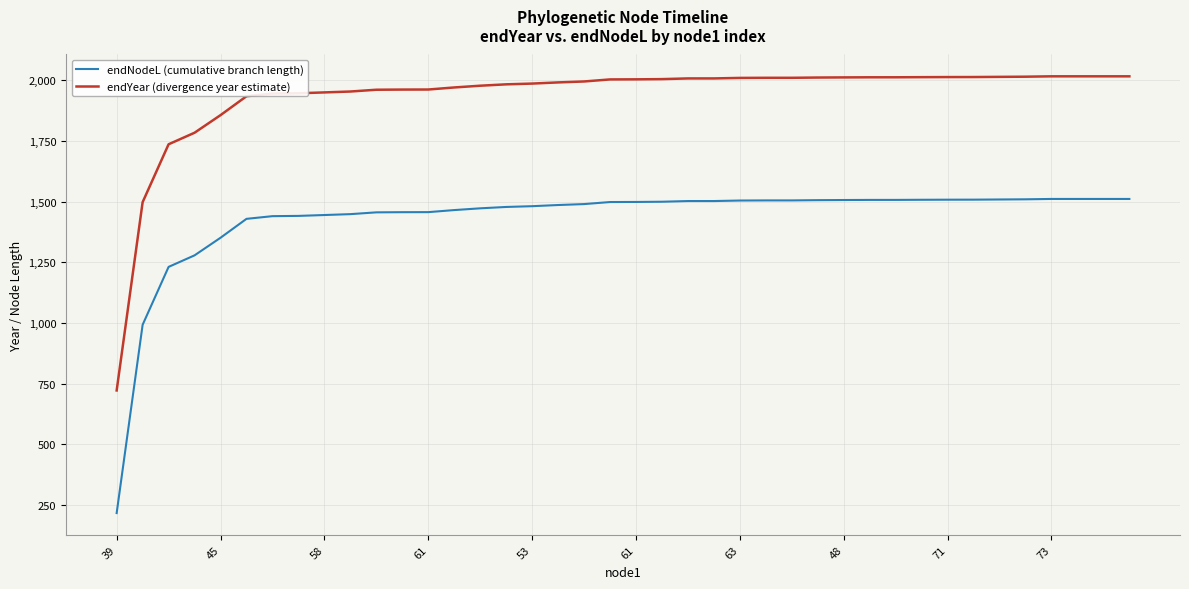

Rank the series by their average value, from highest to lowest.

endYear (divergence year estimate), endNodeL (cumulative branch length)